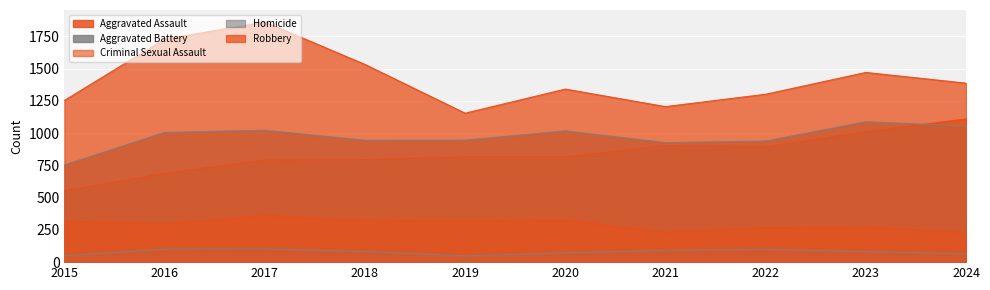

At which label does Homicide first exceed 83?

2016